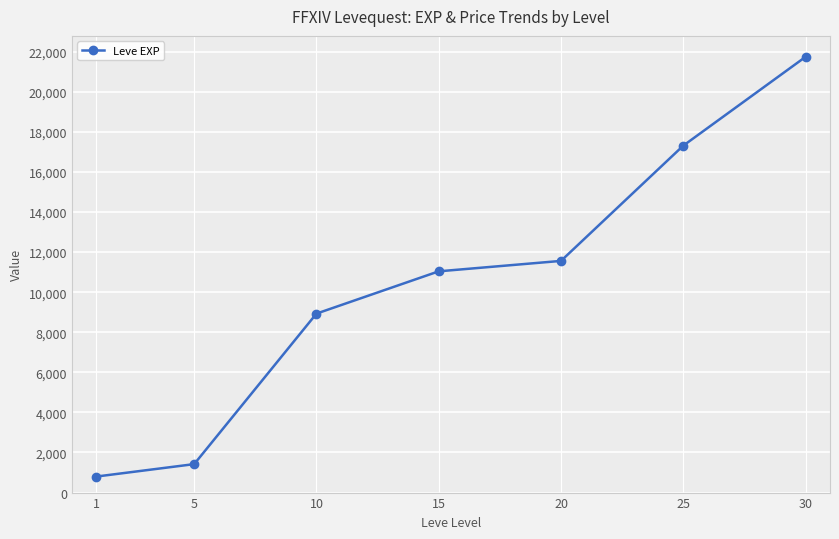

Which label corresponds to the largest value in the chart?

30